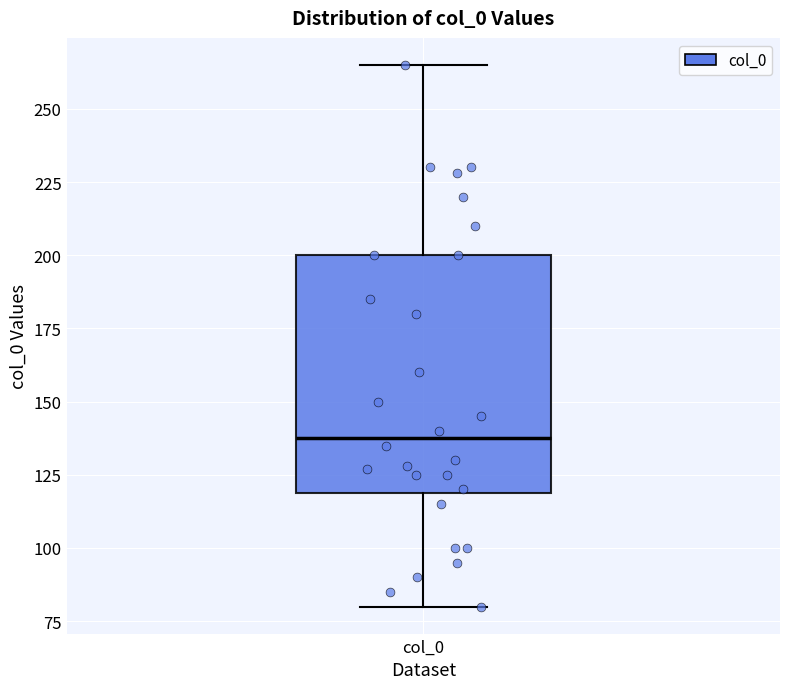

Read this box plot against the y-axis: the position of the median line, the range covered by the box, and the ends of both whiskers. The values are not printed on the chart, so give them approximately, as read against the axis.

median 140, box 120 to 200, whiskers 80 to 265